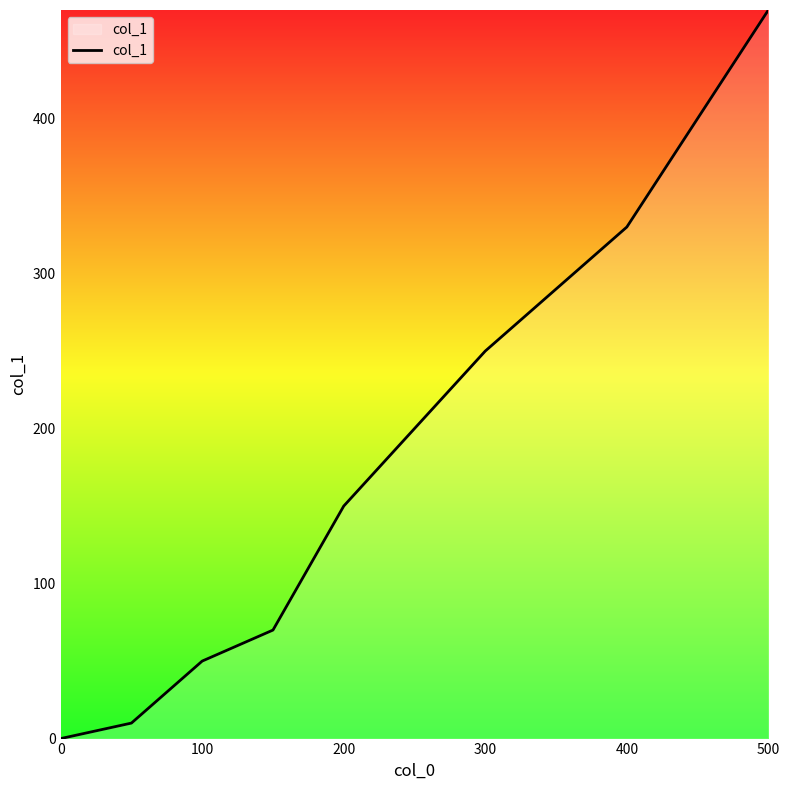

True or false: the data has more than 1 interior local peaks.

False